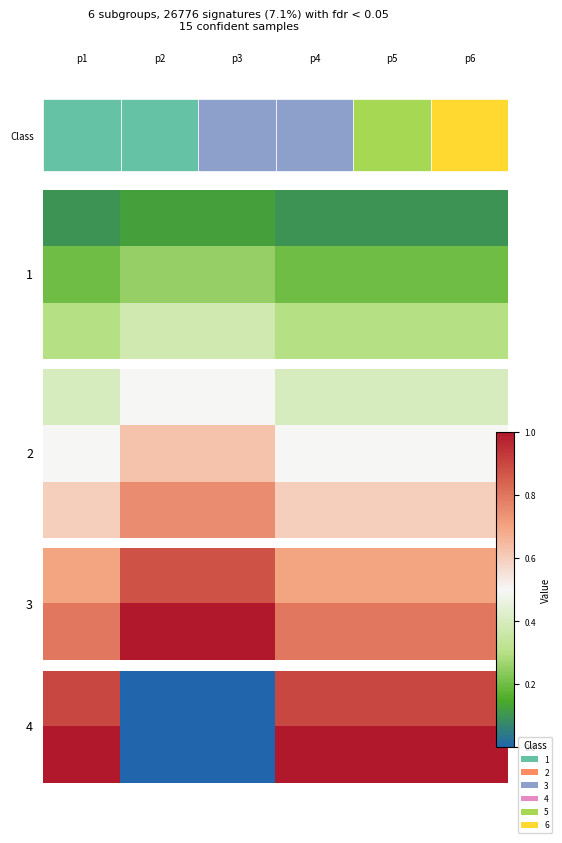

Between 2 and 3, which is larger?

3